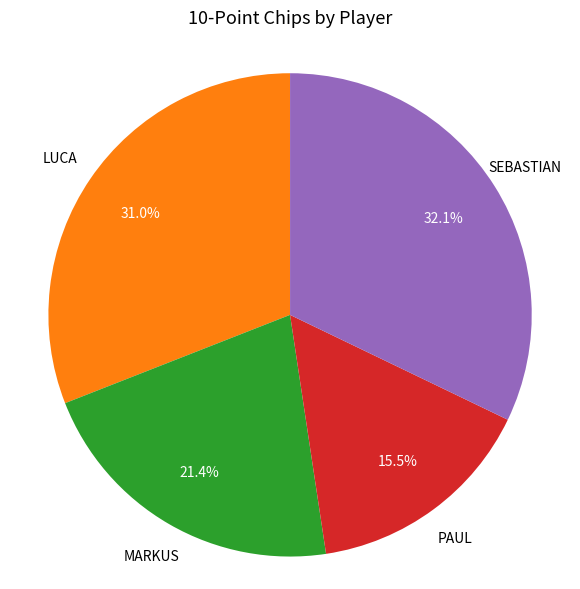

How many slices are in this pie chart?

4